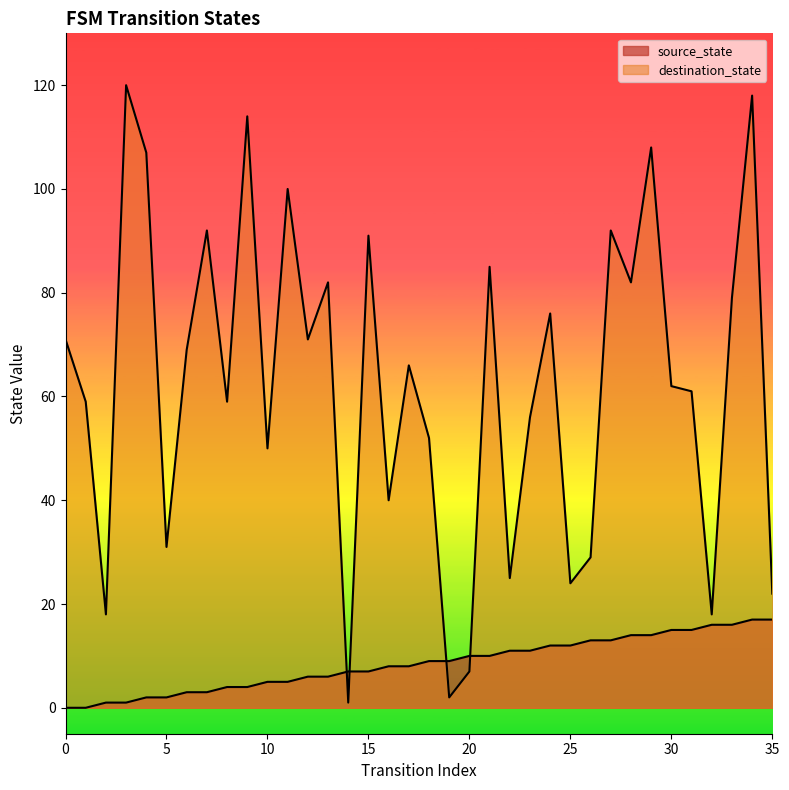

Between 5 and 30, which is larger?

30